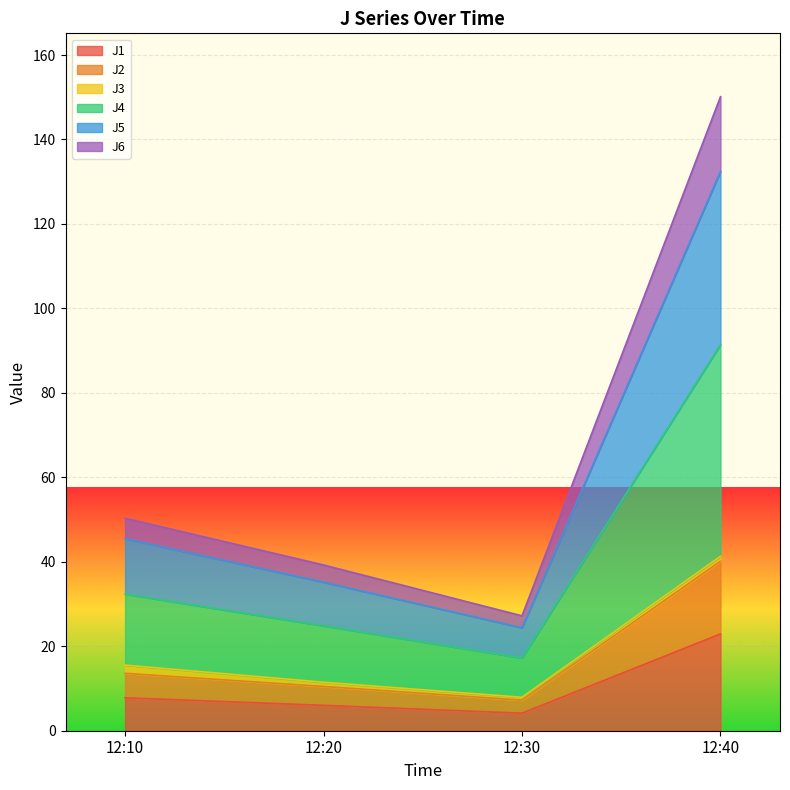

What are all the series names shown in the legend?

J1, J2, J3, J4, J5, J6